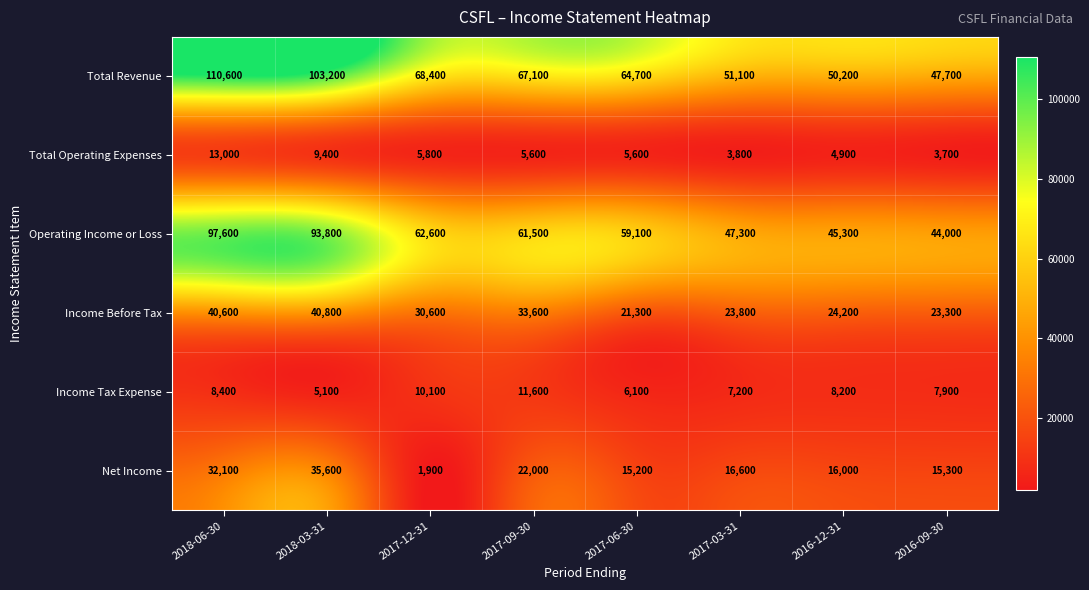

Is it true that Total Revenue equals 11060 at 2017-03-31?

False